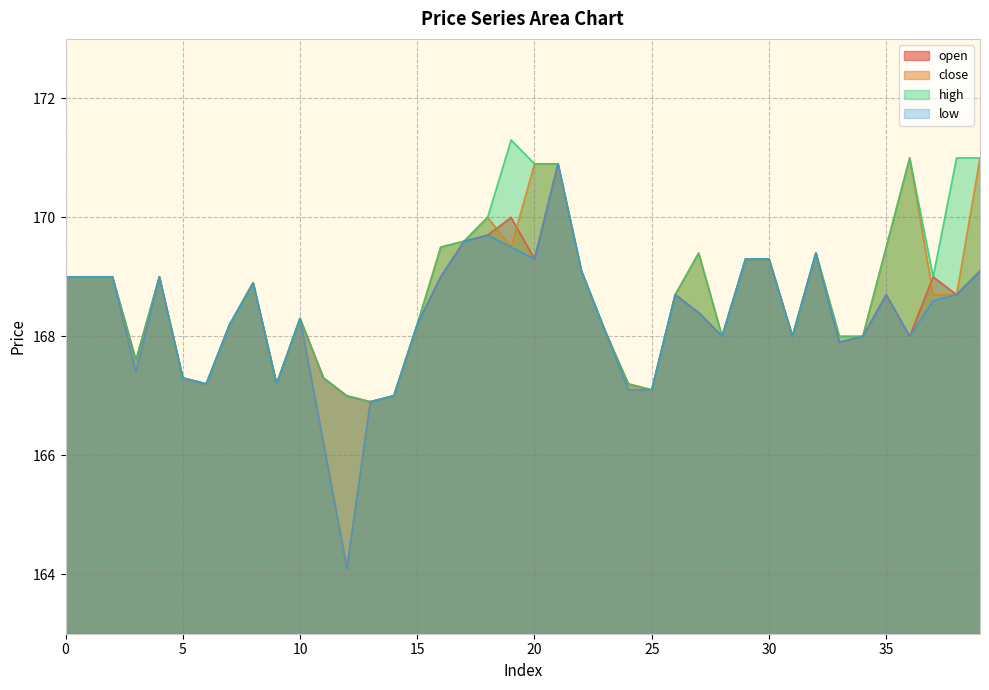

Which series changed the most between 23 and 31?

open